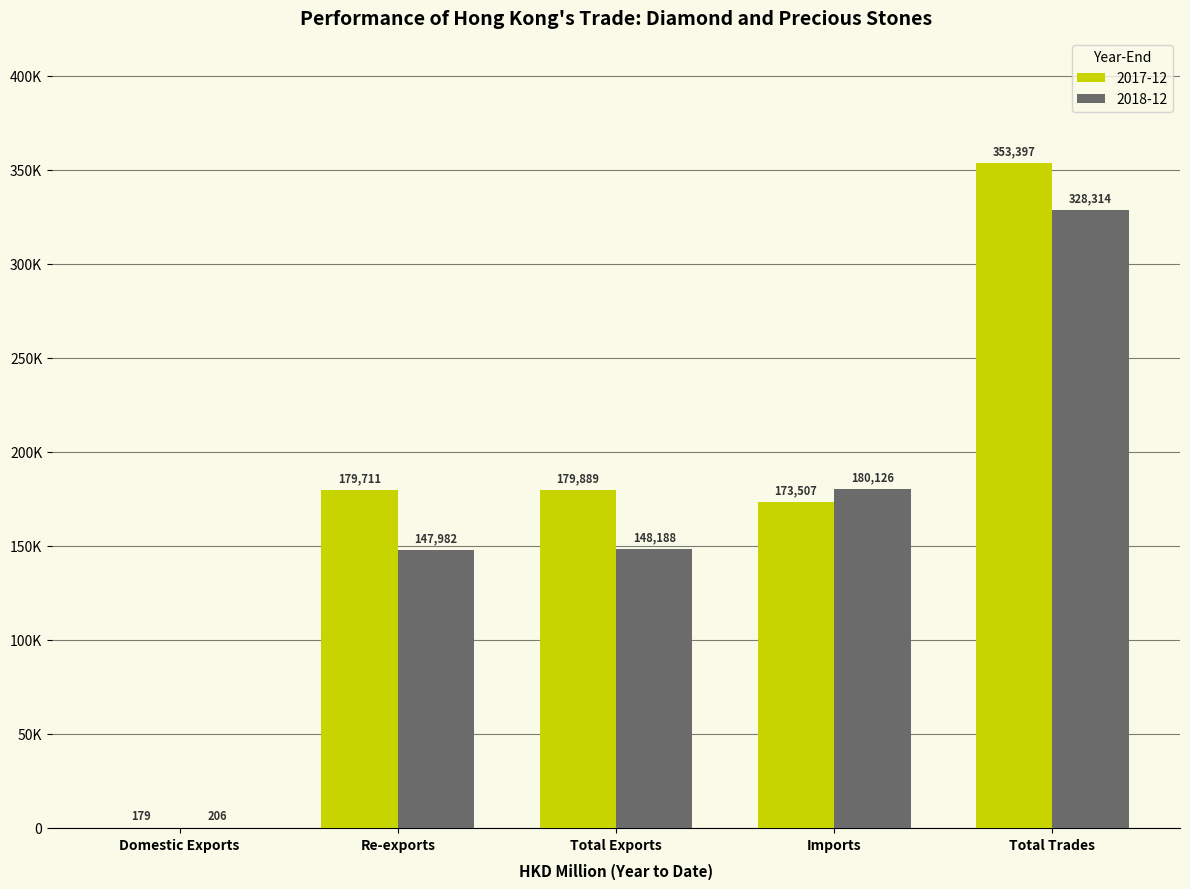

What is the spread (max minus min) of values at Total Trades?

25082.3